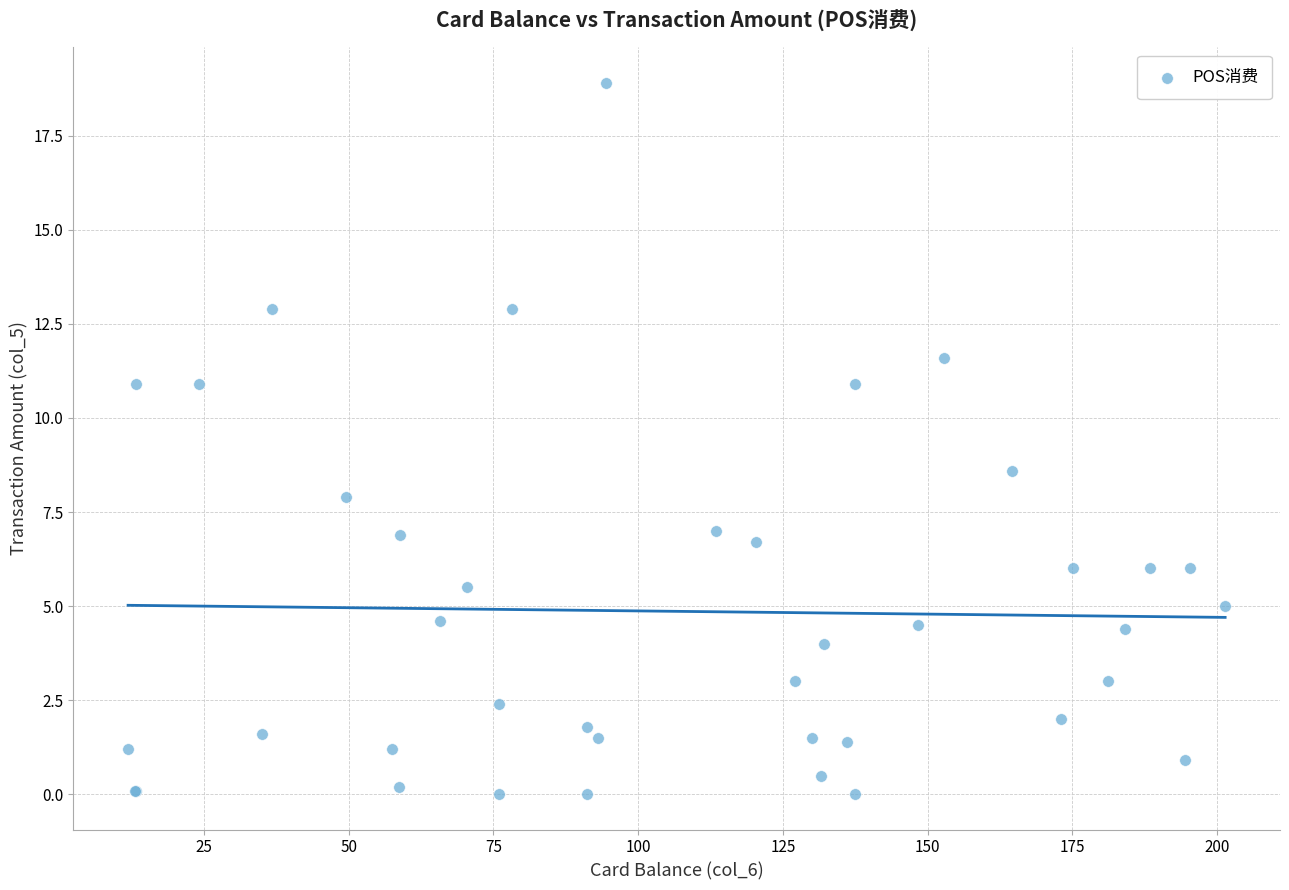

What Y value in the scatter plot is closest to 9?

8.6